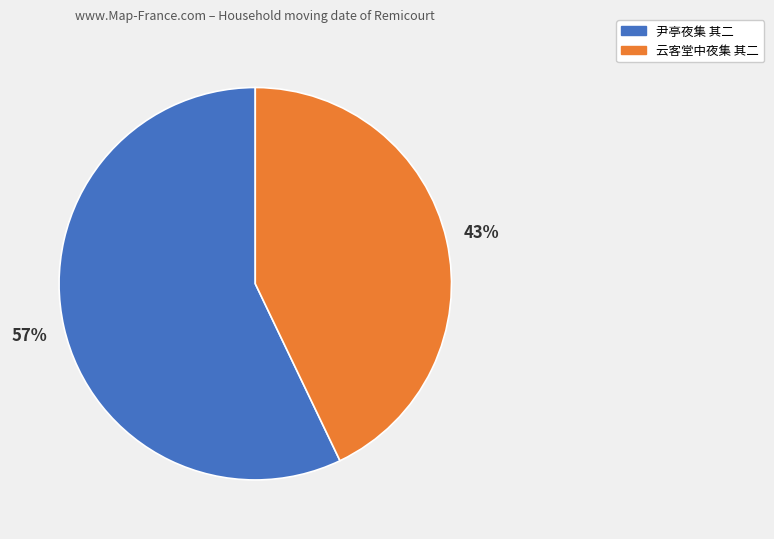

To the nearest percent, what percentage of the pie is 尹亭夜集 其二?

57%